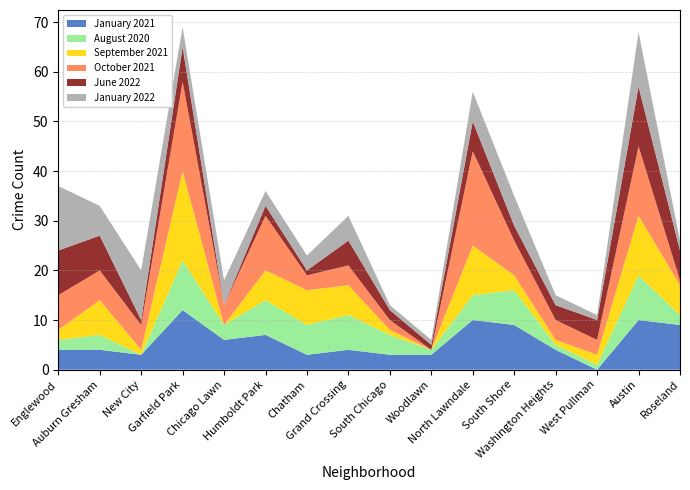

Reading left to right, transcribe all the data shown in this chart.

January 2021: Englewood=4	Auburn Gresham=4	New City=3	Garfield Park=12	Chicago Lawn=6	Humboldt Park=7	Chatham=3	Grand Crossing=4	South Chicago=3	Woodlawn=3	North Lawndale=10	South Shore=9	Washington Heights=4	West Pullman=0	Austin=10	Roseland=9
August 2020: Englewood=2	Auburn Gresham=3	New City=0	Garfield Park=10	Chicago Lawn=3	Humboldt Park=7	Chatham=6	Grand Crossing=7	South Chicago=4	Woodlawn=1	North Lawndale=5	South Shore=7	Washington Heights=1	West Pullman=1	Austin=9	Roseland=2
September 2021: Englewood=2	Auburn Gresham=7	New City=1	Garfield Park=18	Chicago Lawn=0	Humboldt Park=6	Chatham=7	Grand Crossing=6	South Chicago=1	Woodlawn=0	North Lawndale=10	South Shore=3	Washington Heights=1	West Pullman=2	Austin=12	Roseland=6
October 2021: Englewood=7	Auburn Gresham=6	New City=5	Garfield Park=18	Chicago Lawn=4	Humboldt Park=11	Chatham=3	Grand Crossing=4	South Chicago=2	Woodlawn=0	North Lawndale=19	South Shore=7	Washington Heights=4	West Pullman=3	Austin=14	Roseland=1
June 2022: Englewood=9	Auburn Gresham=7	New City=1	Garfield Park=7	Chicago Lawn=0	Humboldt Park=2	Chatham=1	Grand Crossing=5	South Chicago=2	Woodlawn=1	North Lawndale=6	South Shore=3	Washington Heights=3	West Pullman=4	Austin=12	Roseland=6
January 2022: Englewood=13	Auburn Gresham=6	New City=10	Garfield Park=4	Chicago Lawn=5	Humboldt Park=3	Chatham=3	Grand Crossing=5	South Chicago=1	Woodlawn=1	North Lawndale=6	South Shore=6	Washington Heights=2	West Pullman=1	Austin=11	Roseland=2